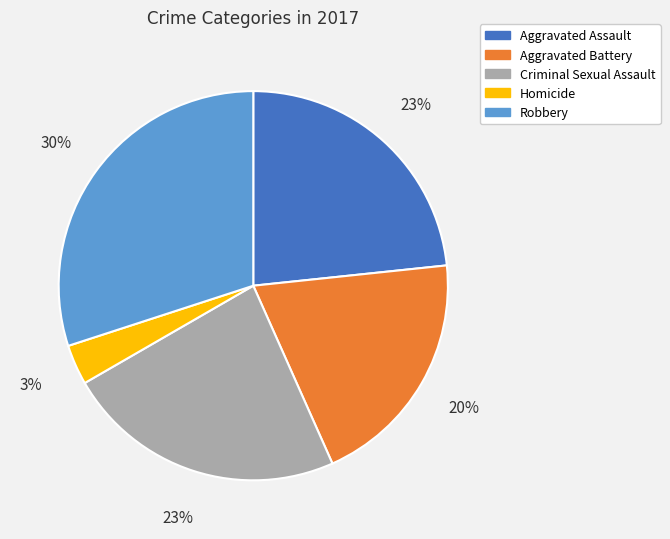

Does Robbery represent more than half of the total?

No